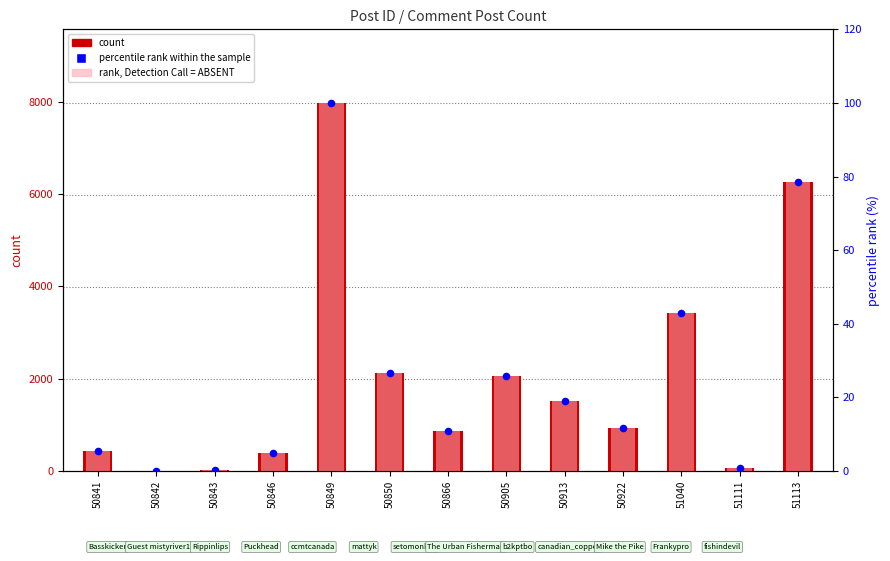

At which category is the sum across all series the highest?

50849